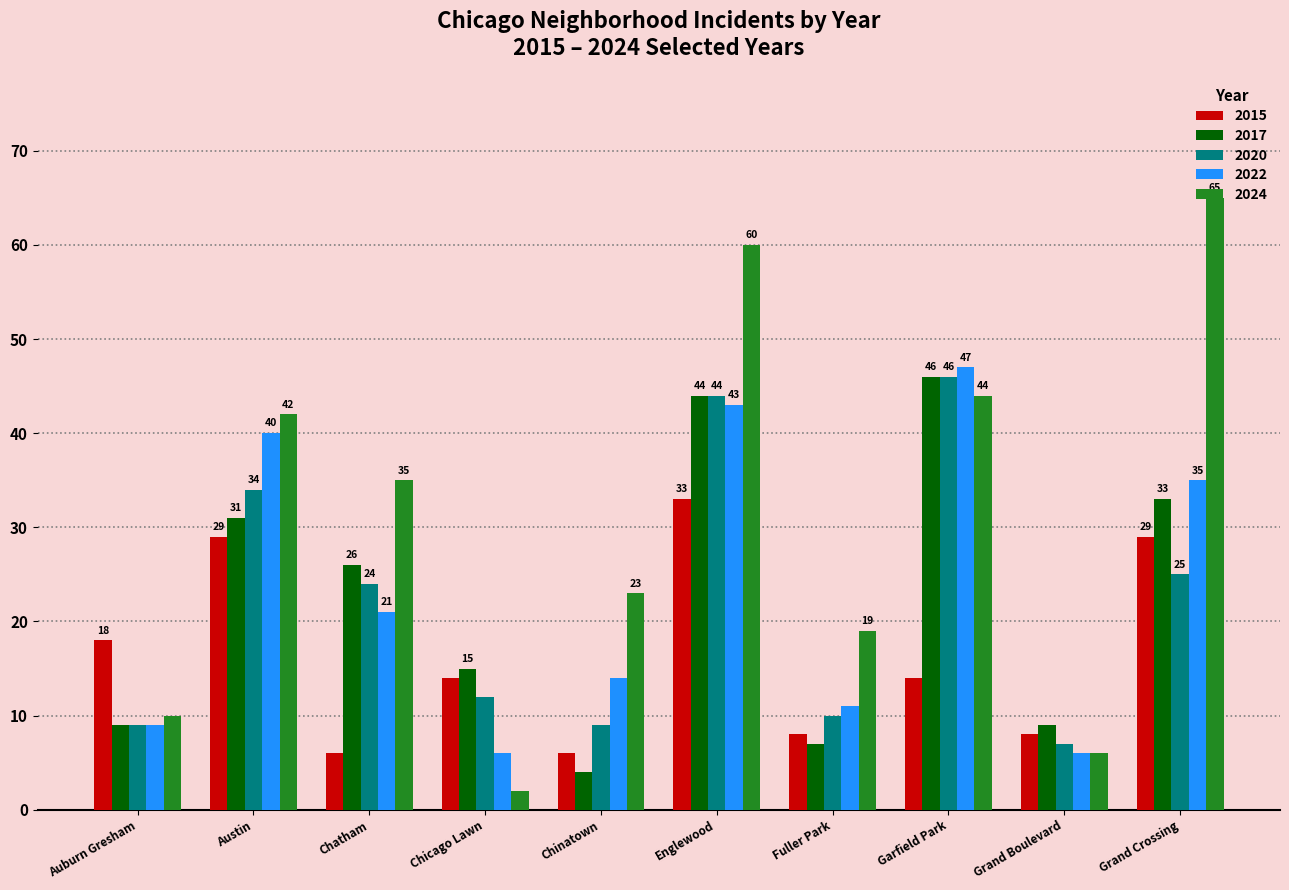

What position from the left is Garfield Park?

8